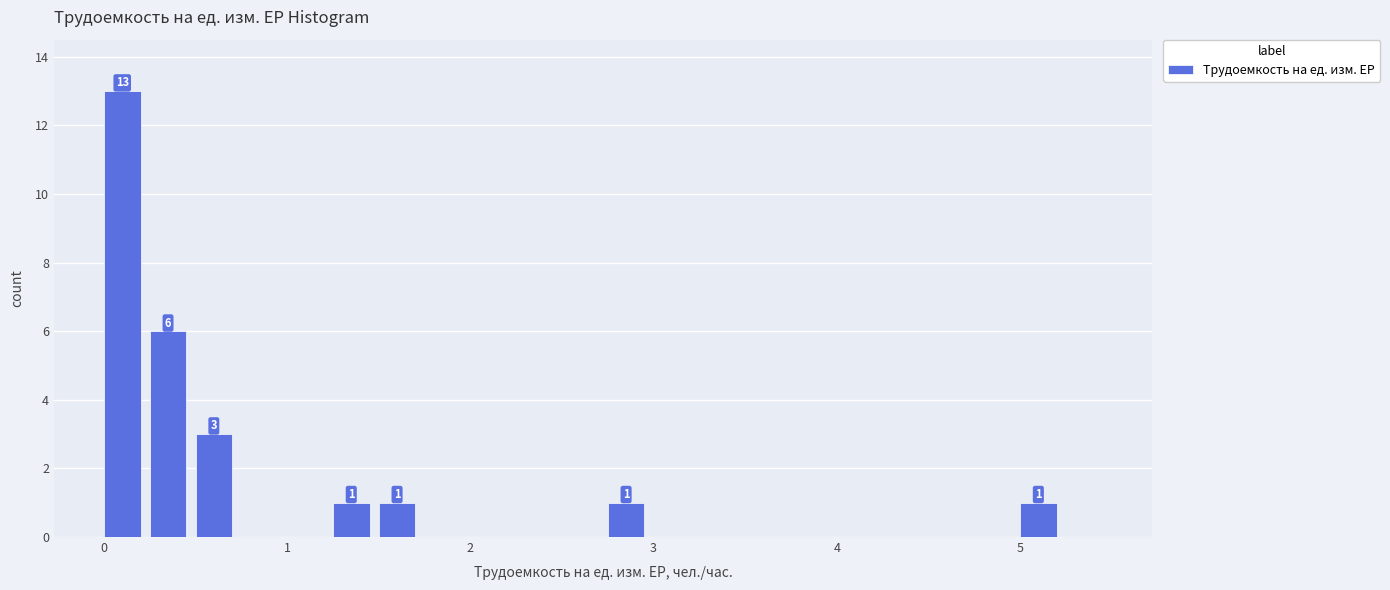

Around what value on the x-axis is the tallest bar? Give the approximate position of its centre, as read against the axis.

0.1